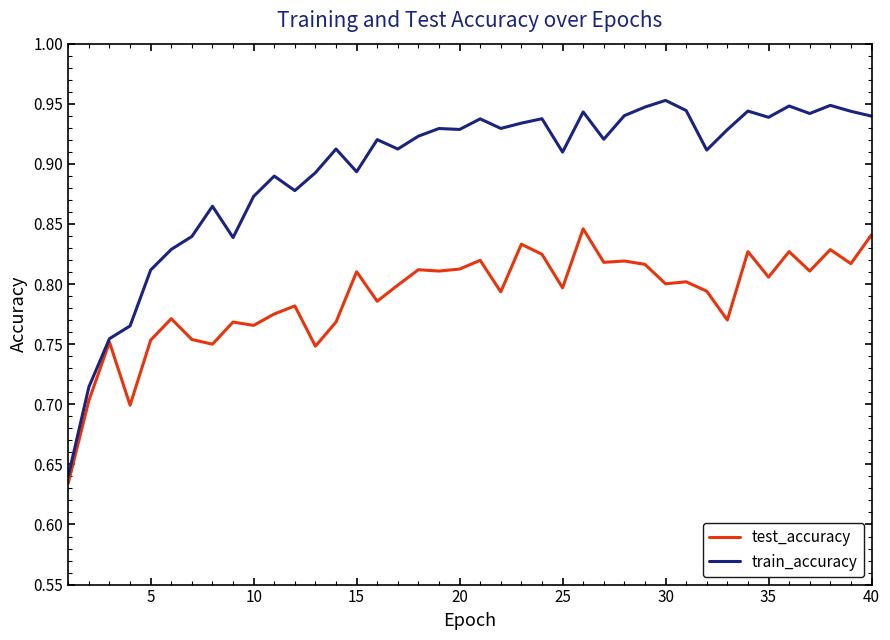

Which series has the largest total across all categories?

train_accuracy